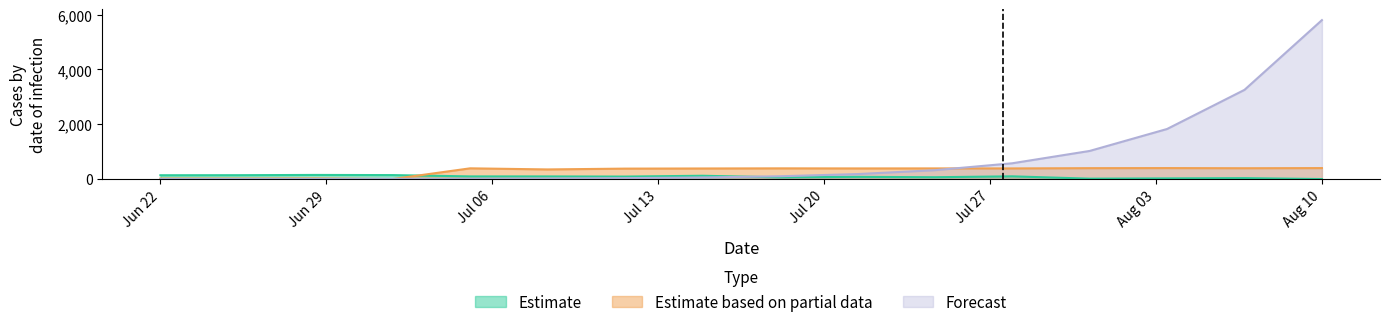

At which label does Estimate based on partial data first exceed 387?

B01